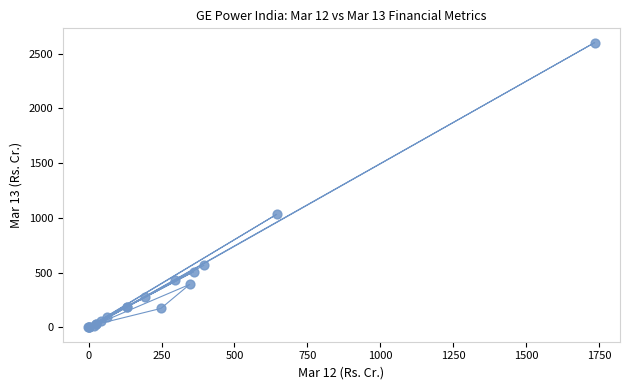

What Y value in the scatter plot is closest to 1301?

1033.5